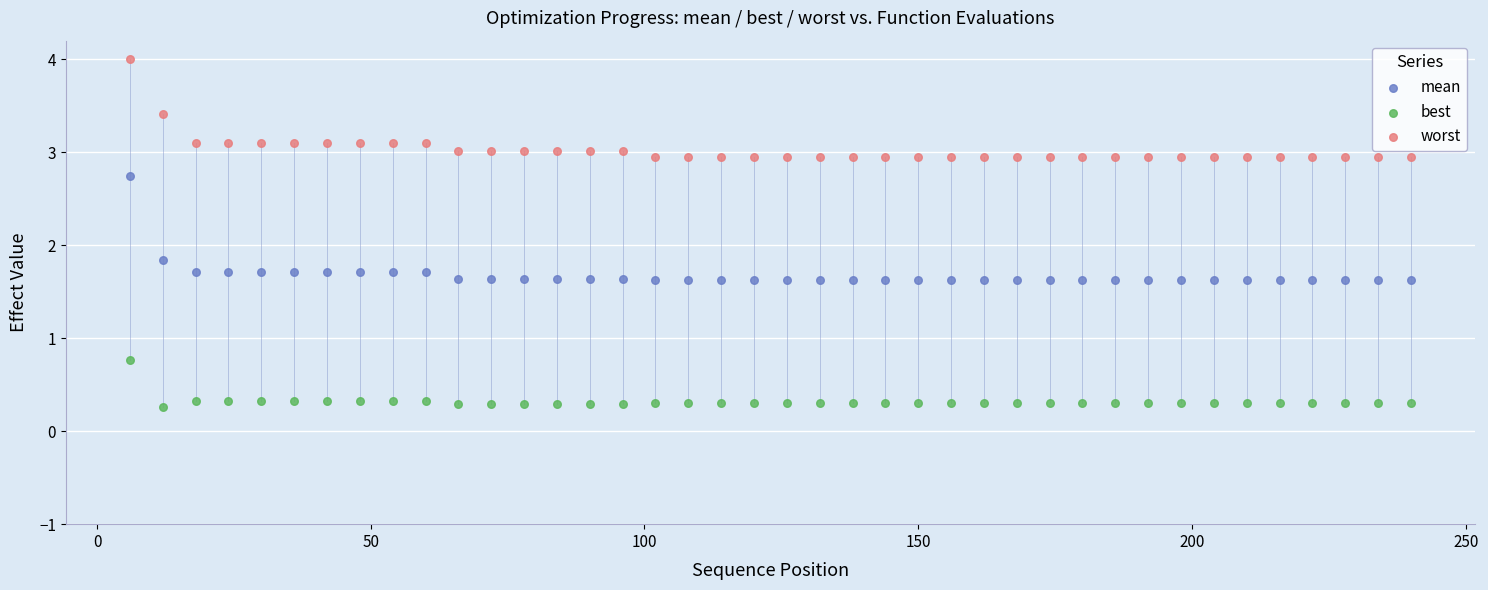

Which series contains the highest Y value?

worst